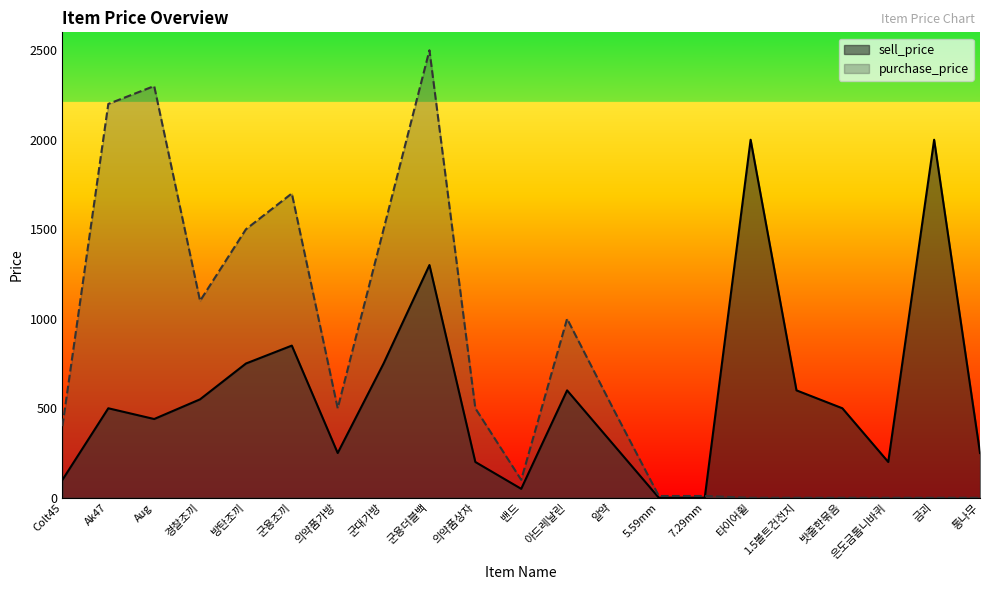

Rank the series at Ak47 from highest to lowest value.

purchase_price, sell_price